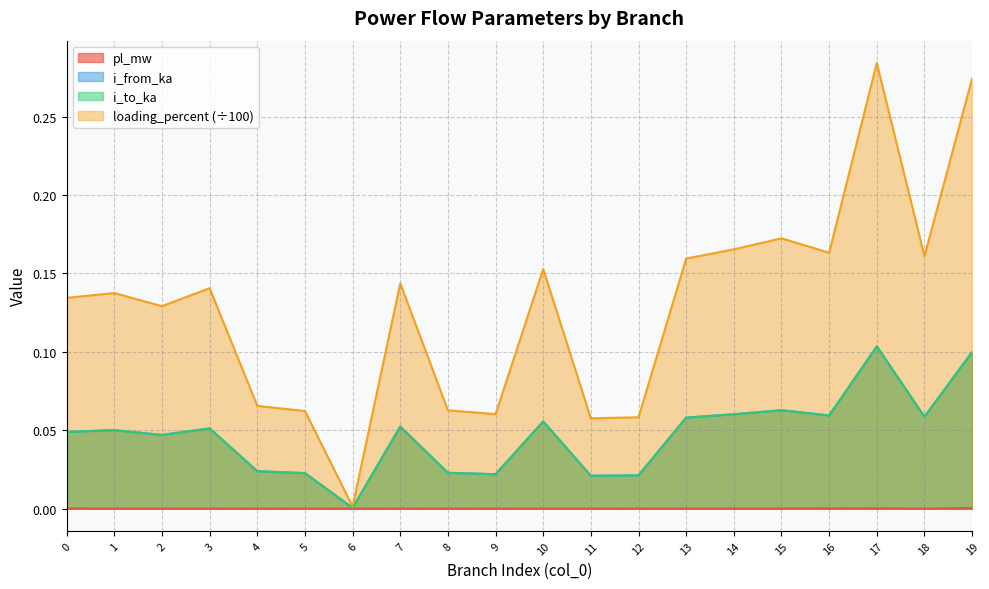

At 10, list the series in order from largest to smallest.

loading_percent, i_from_ka, i_to_ka, pl_mw